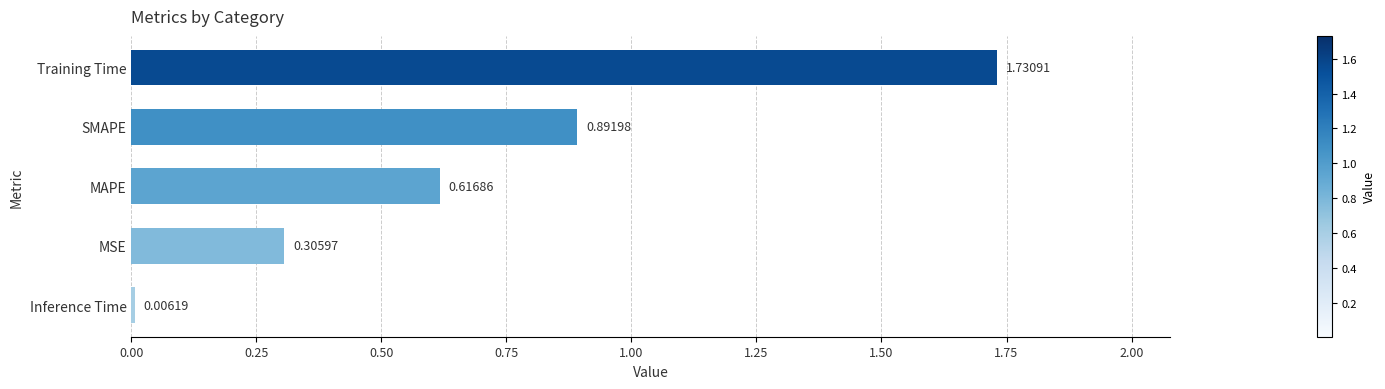

How many series are shown in this chart?

1